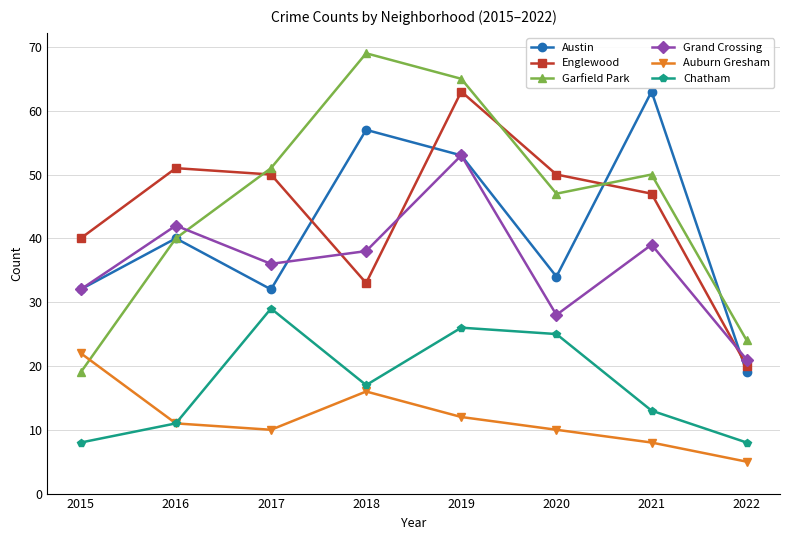

How many times do Garfield Park and Englewood cross each other?

3